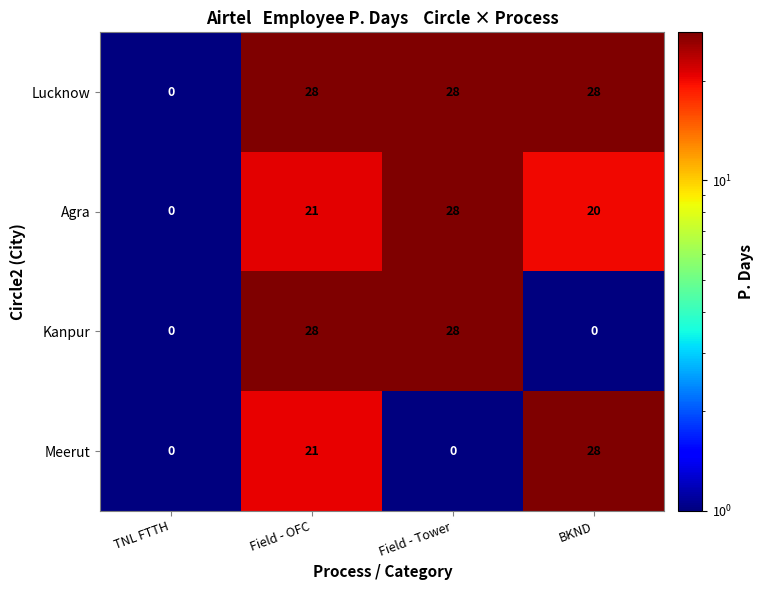

Rank the series by their average value, from highest to lowest.

Lucknow, Agra, Kanpur, Meerut